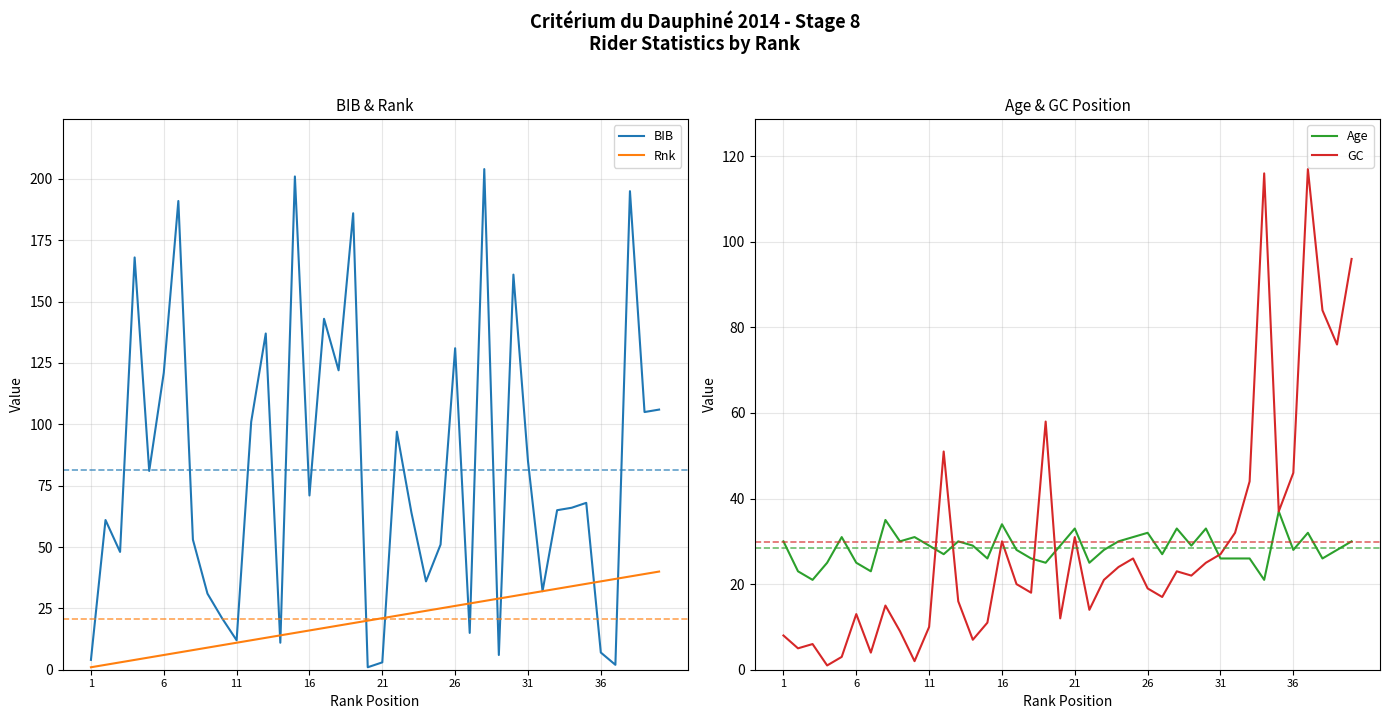

True or false: BIB has a value of 3 at 21.

True